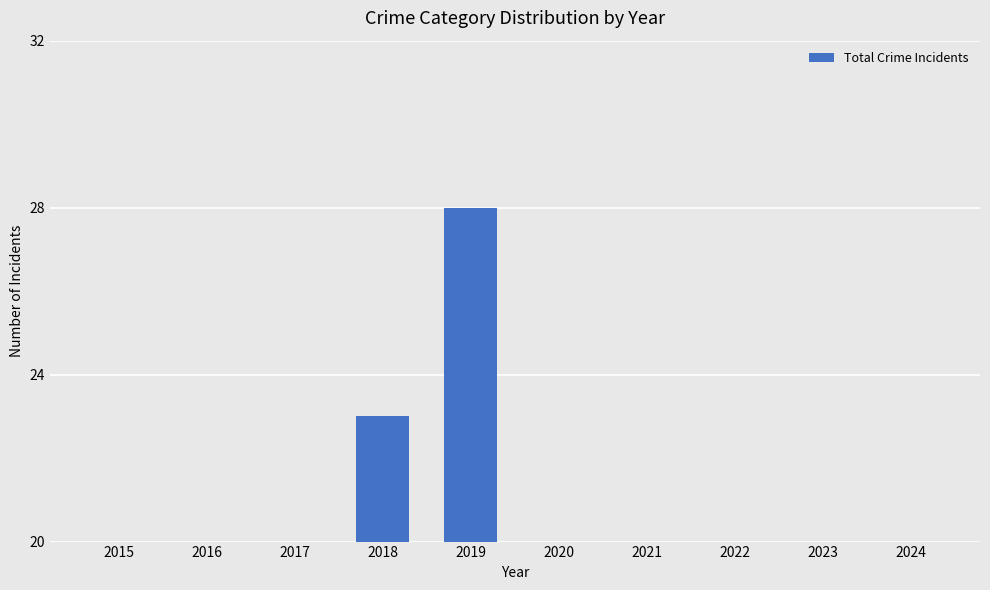

List the labels in order of value, largest first.

2019, 2018, 2022, 2020, 2023, 2017, 2021, 2015, 2016, 2024